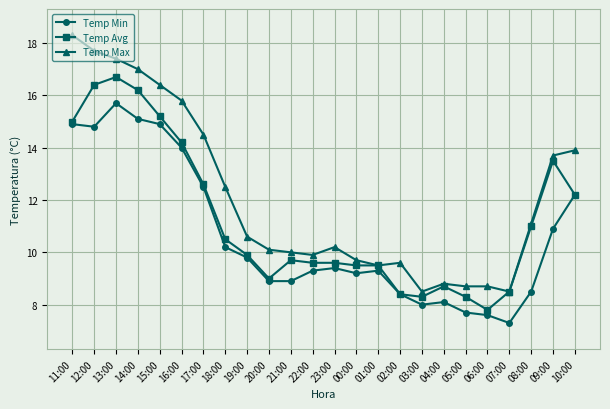

True or false: Temp Min and Temp Max intersect in this chart.

False